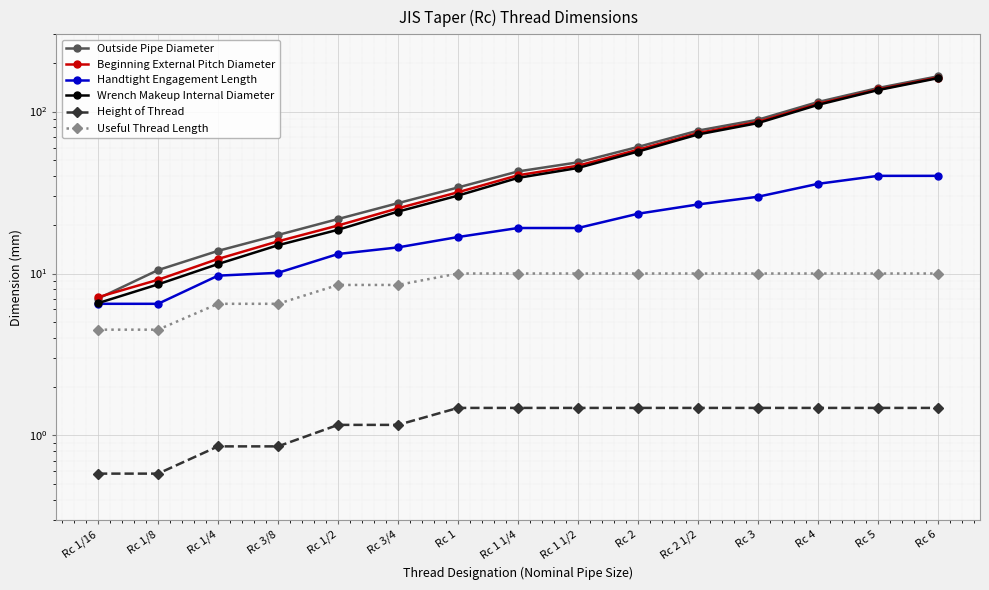

What is the sum of all Wrench Makeup Internal Diameter values?

818.9